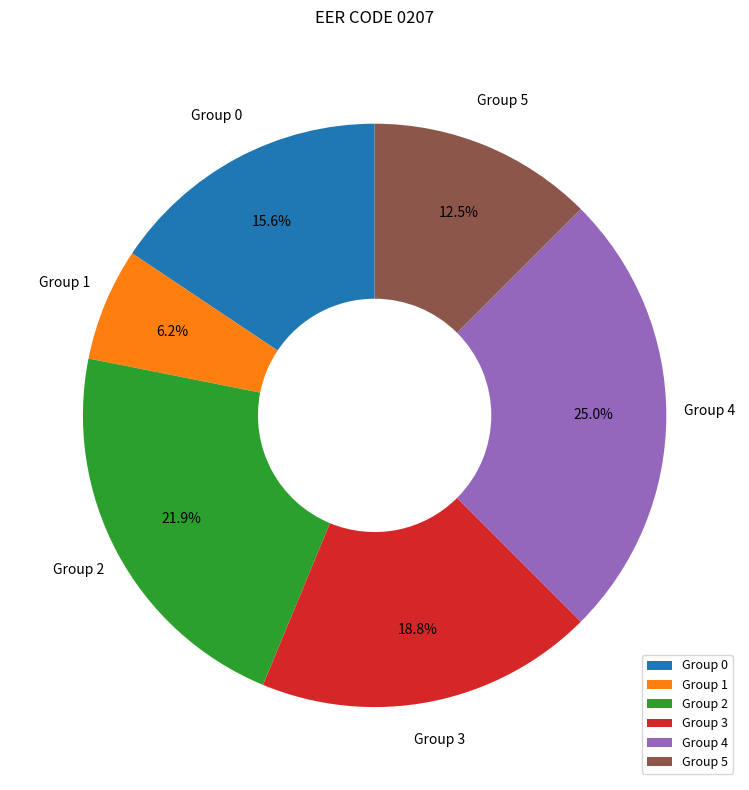

Rank the categories by value from highest to lowest.

Group 4, Group 2, Group 3, Group 0, Group 5, Group 1